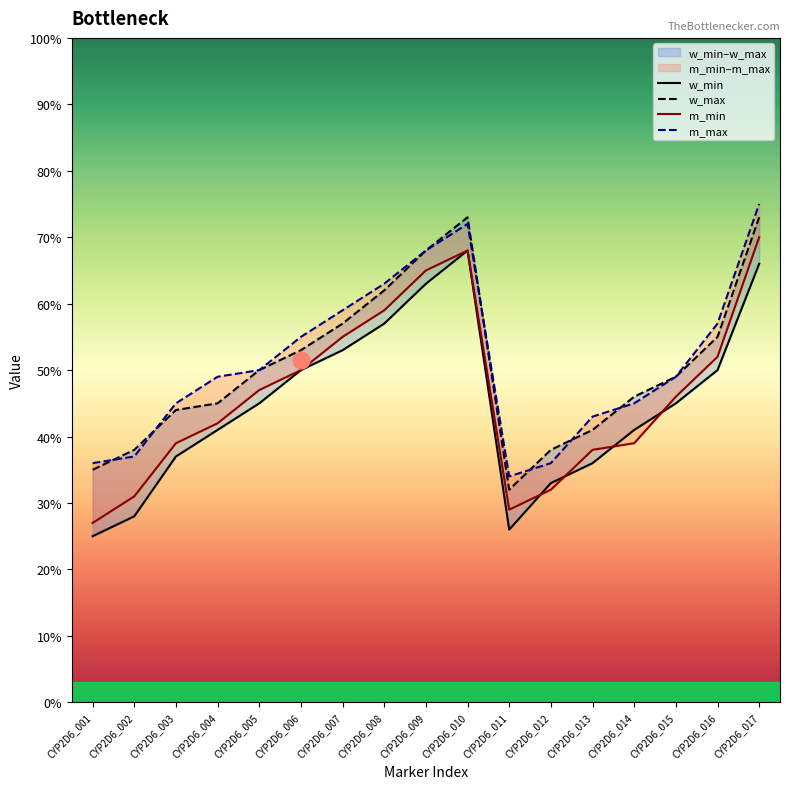

Where is the first local minimum for w_min?

CYP2D6_011